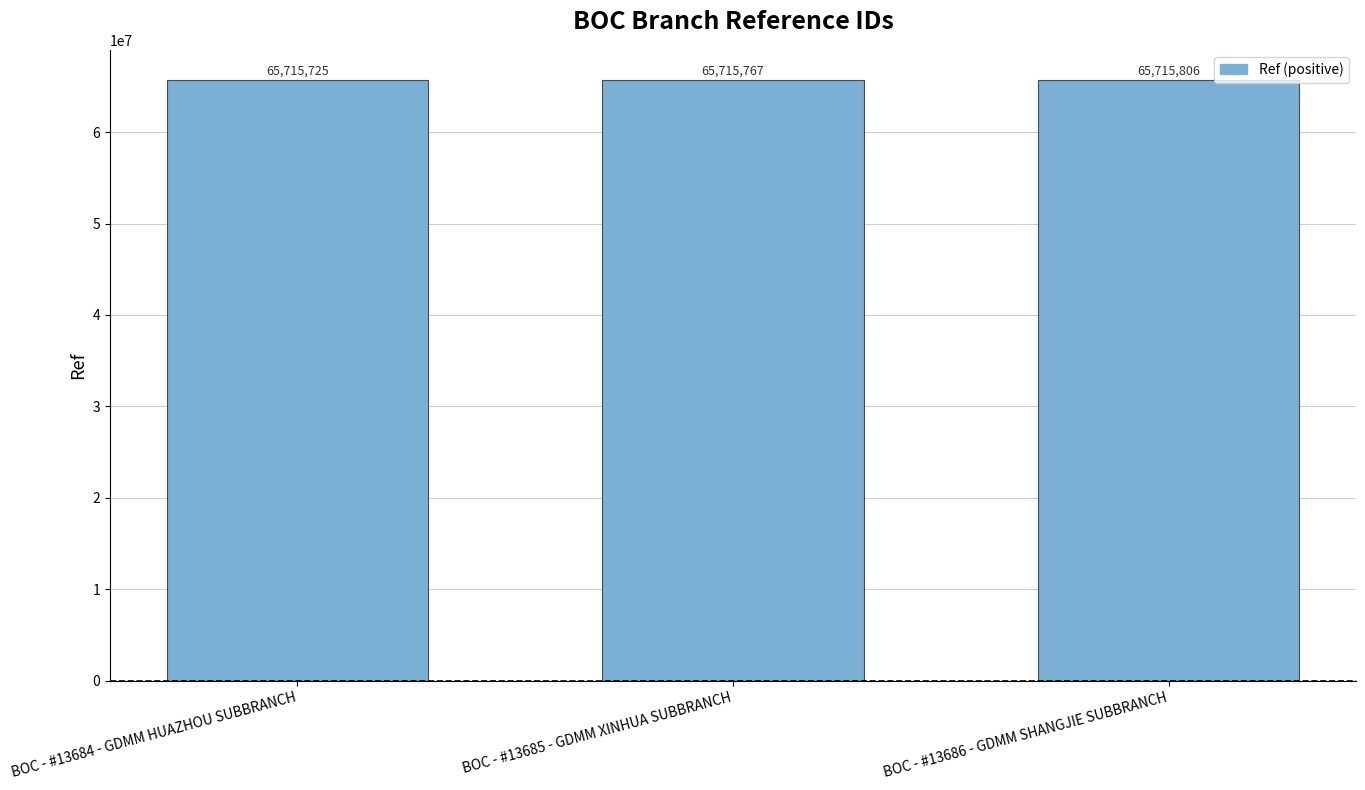

Reading left to right, extract all data points from this chart.

65715725	65715767	65715806